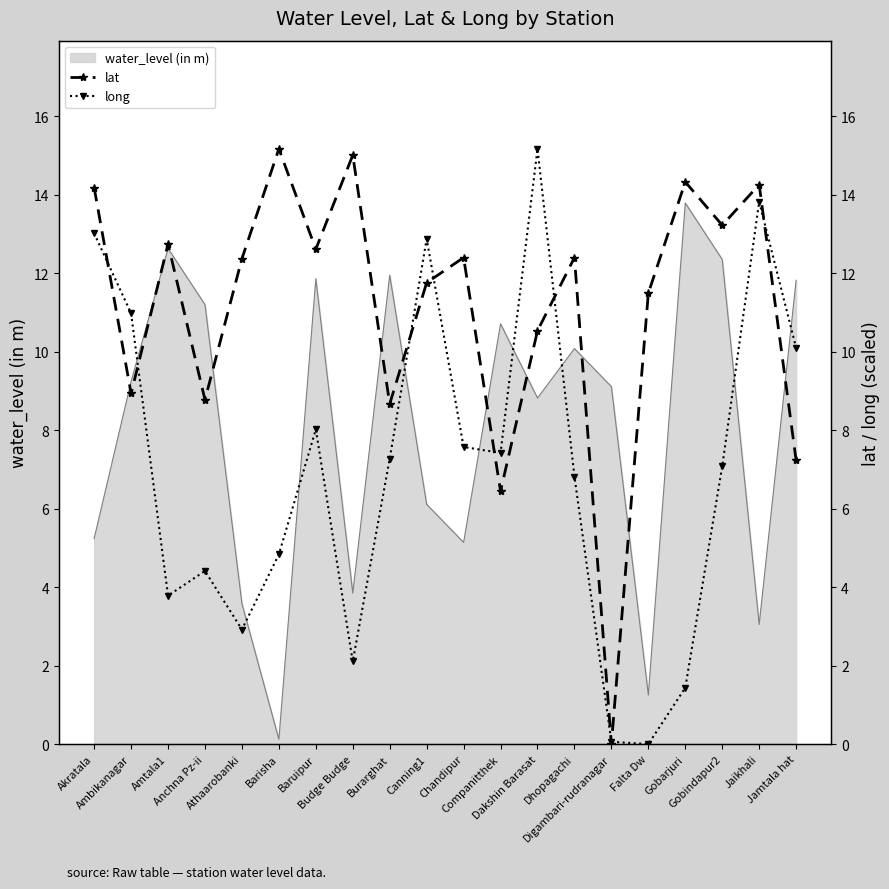

Which series has the widest spread of values?

lat